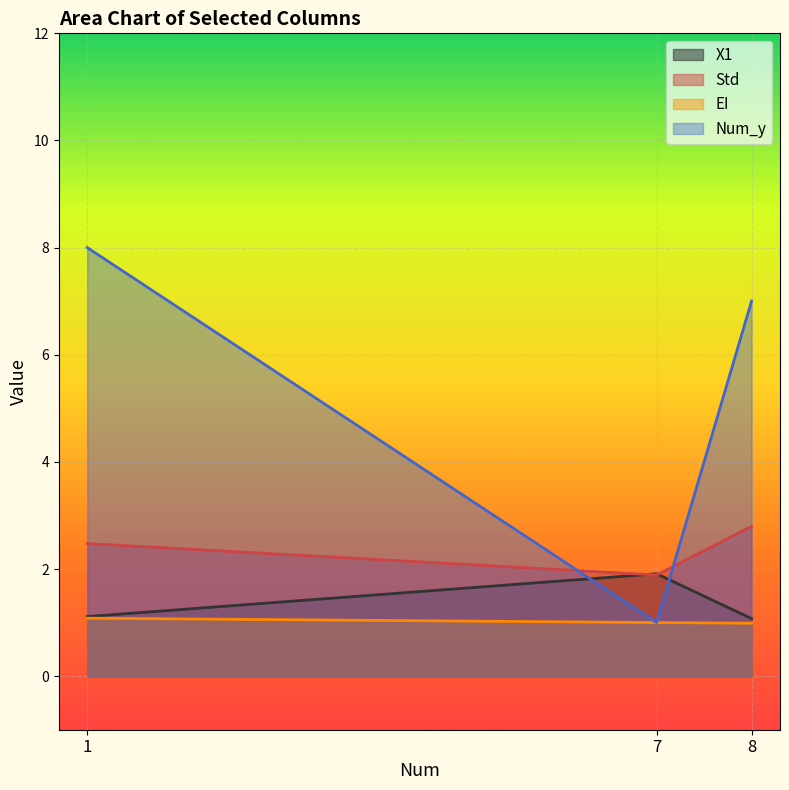

Where is EI nearest to the value 1?

7